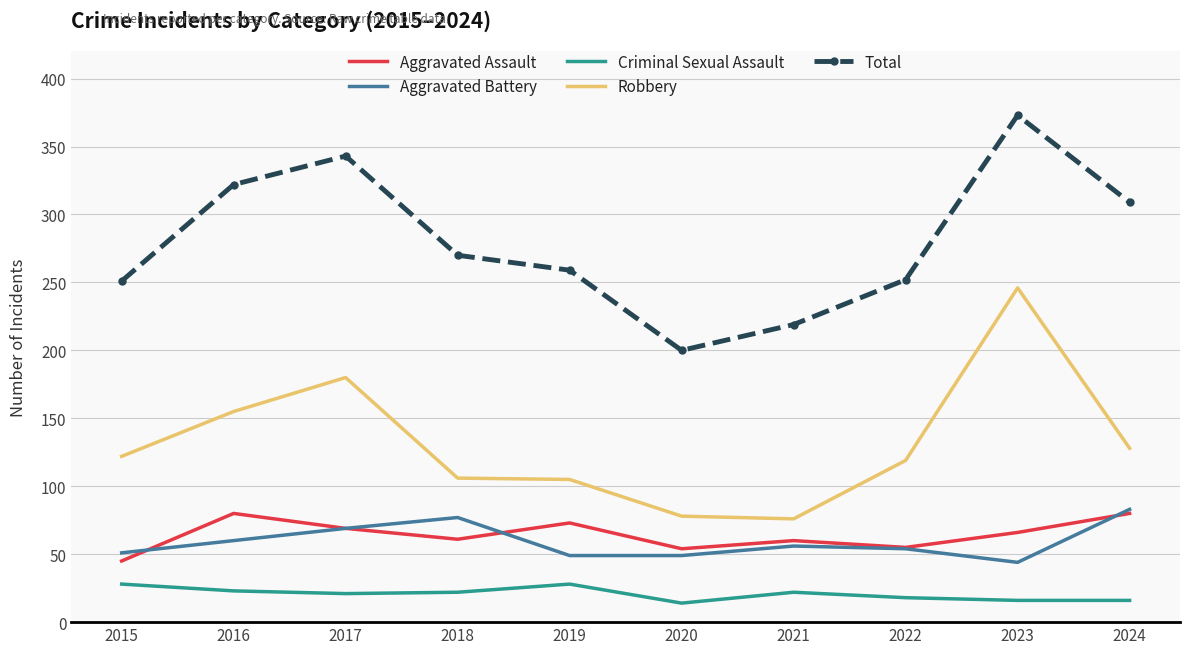

What is the sum of all Aggravated Assault values?

643